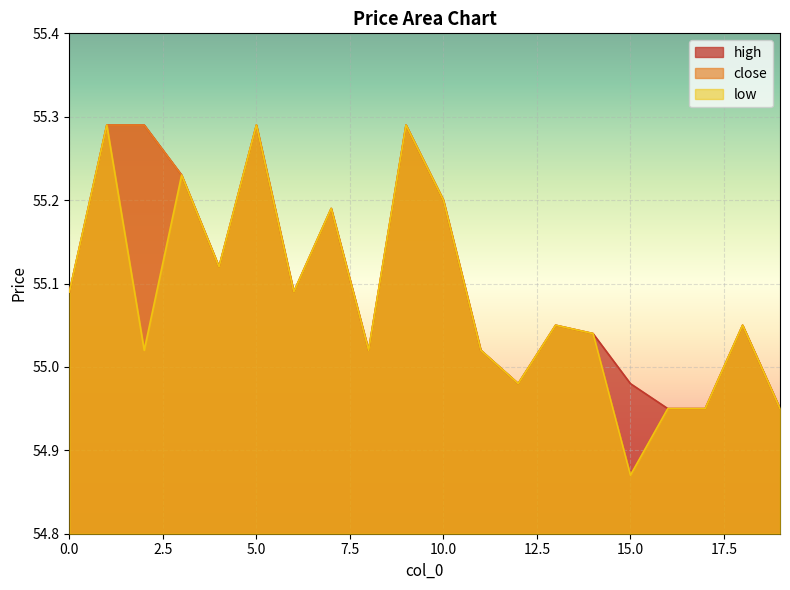

How many data points in close are above 55?

15